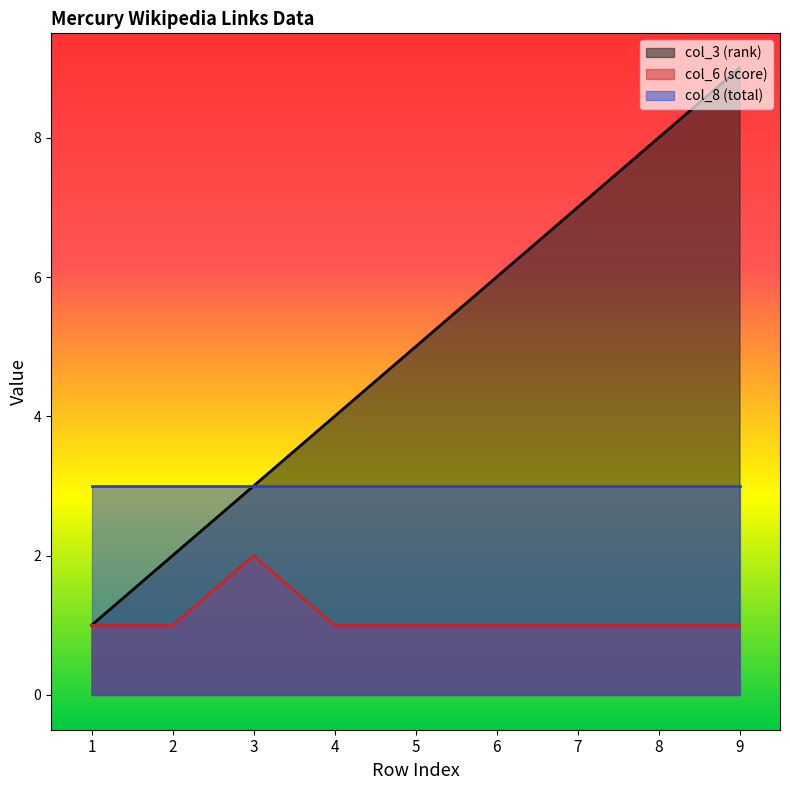

Which category has the lowest value across all series?

1